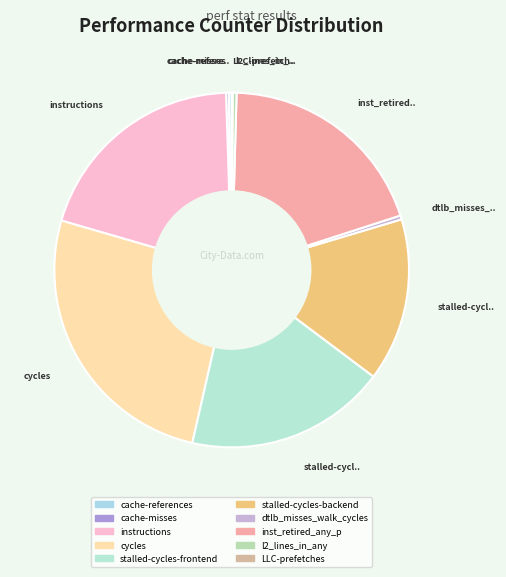

Rank the categories by value from highest to lowest.

cycles, instructions, inst_retired_any_p, stalled-cycles-frontend, stalled-cycles-backend, dtlb_misses_walk_cycles, l2_lines_in_any, cache-references, cache-misses, LLC-prefetches